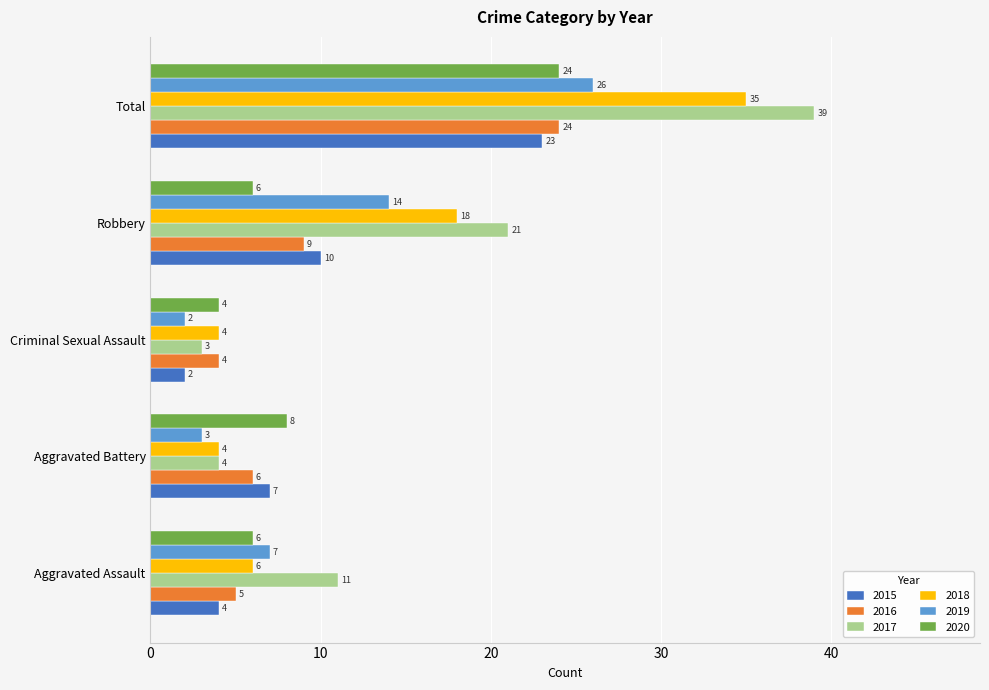

The value of 2016 at Total is 32. True or false?

False